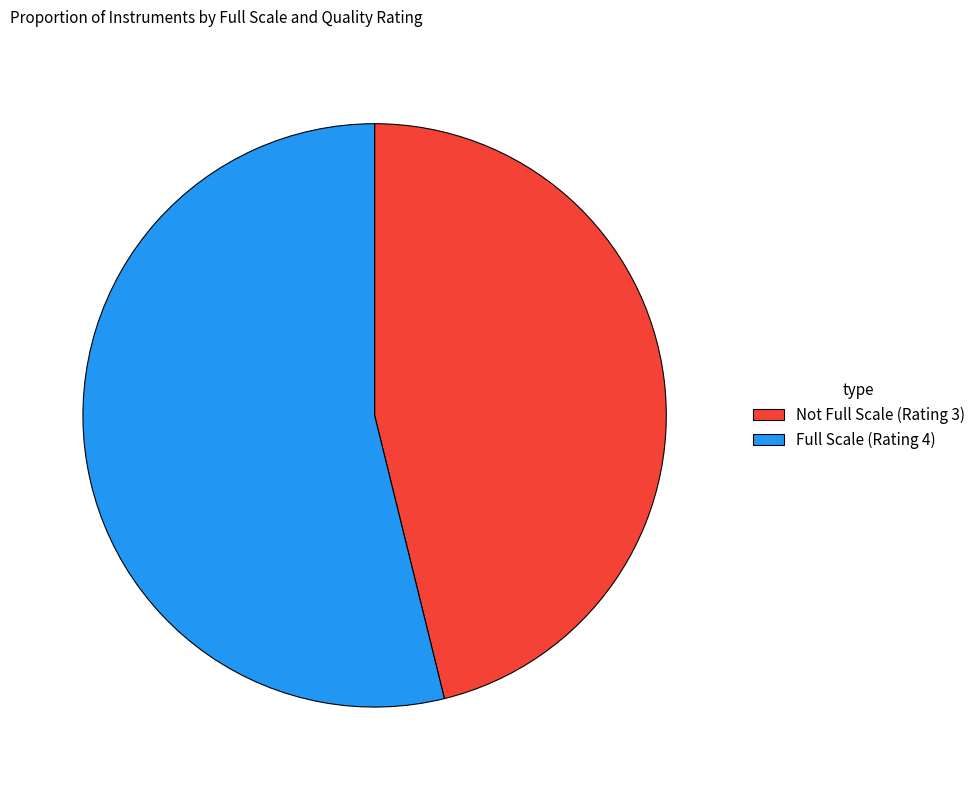

Does any single category account for the majority?

Yes